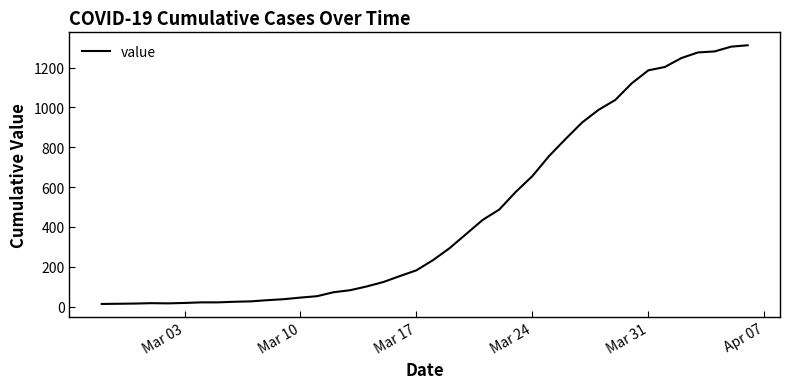

What is the greatest value displayed?

1312